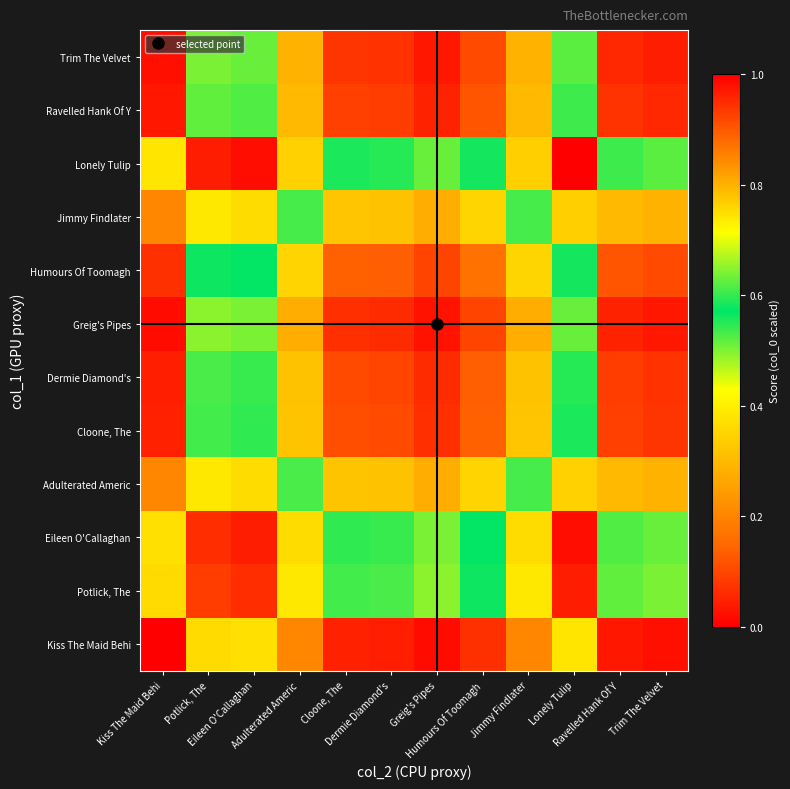

At how many categories does at least one series exceed 0?

12